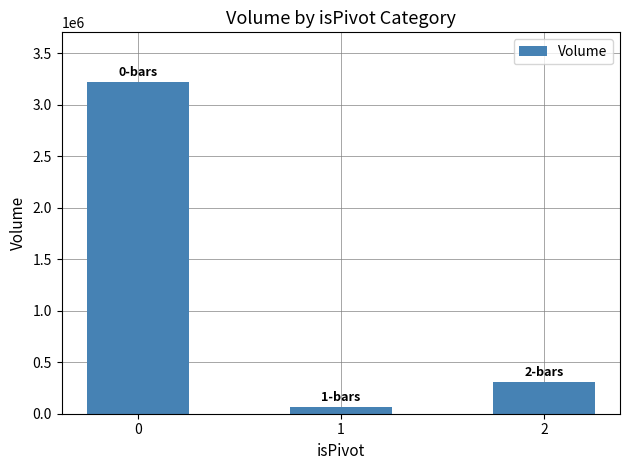

What is the value of the 1st bar from the left?

3220364